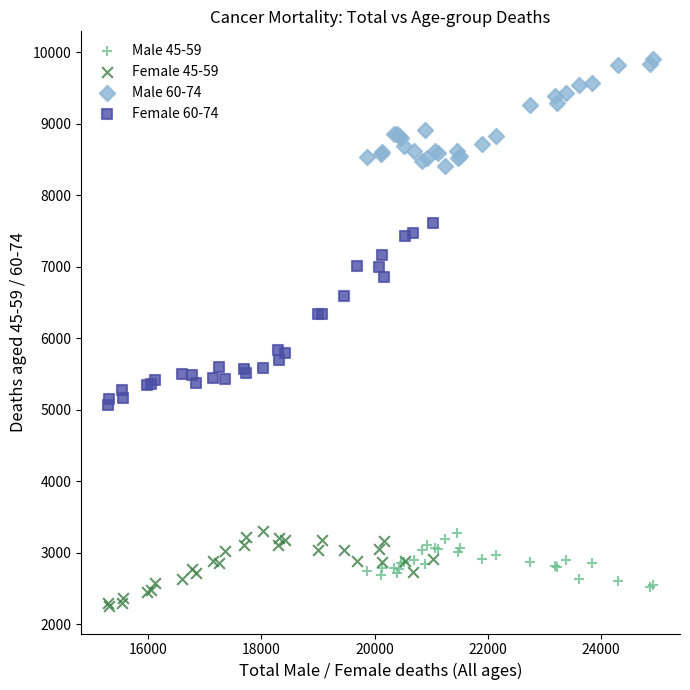

Which series has the largest Y range (max minus min)?

Female 60-74